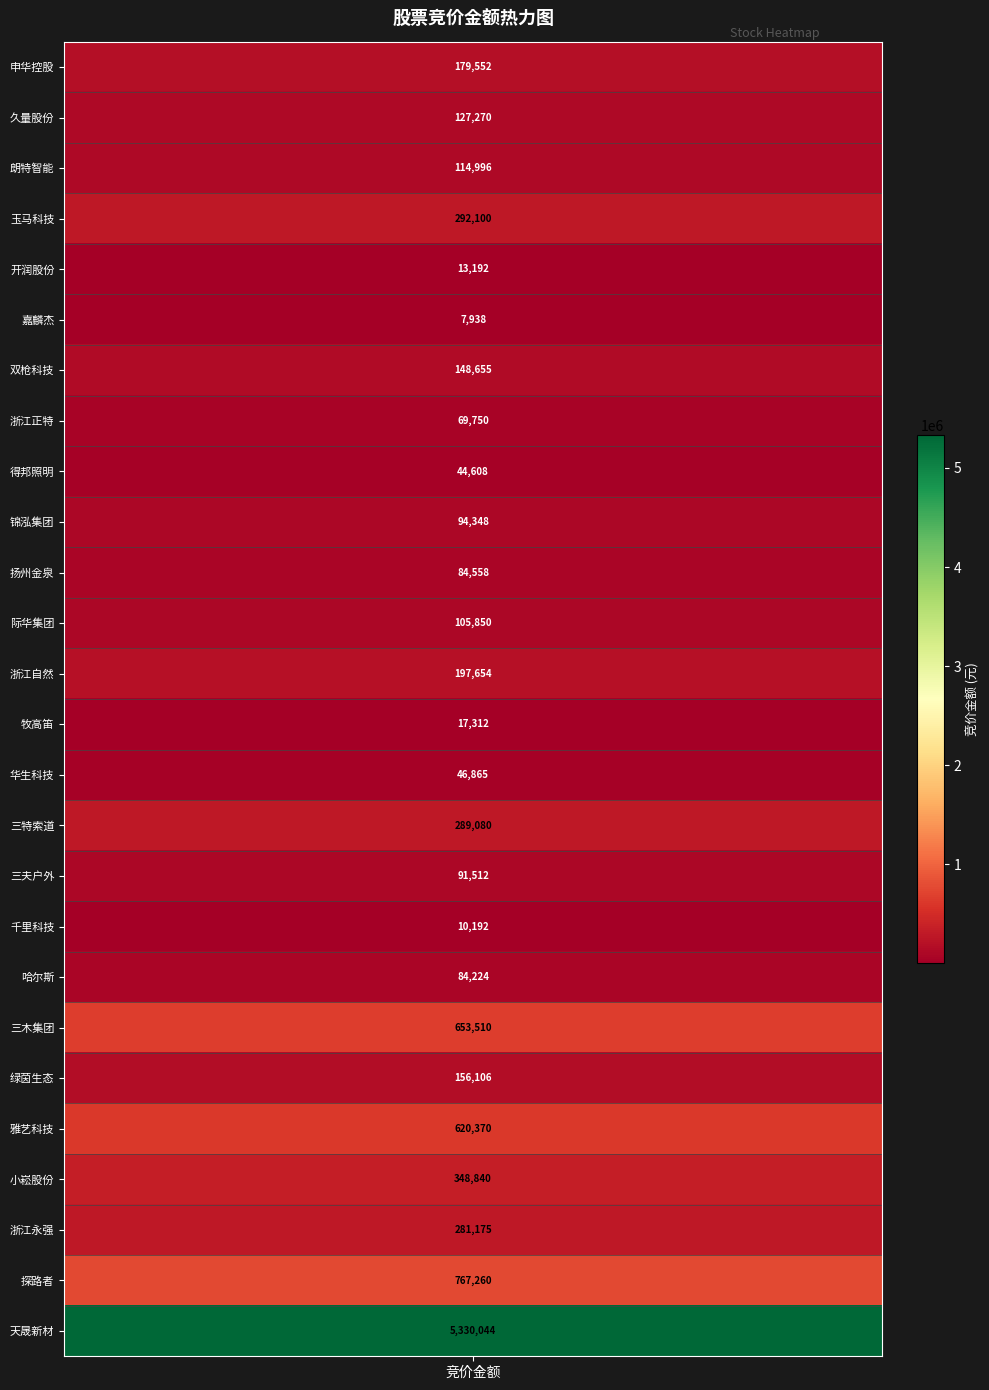

The chart shows a value of 18252 at 4. True or false?

False